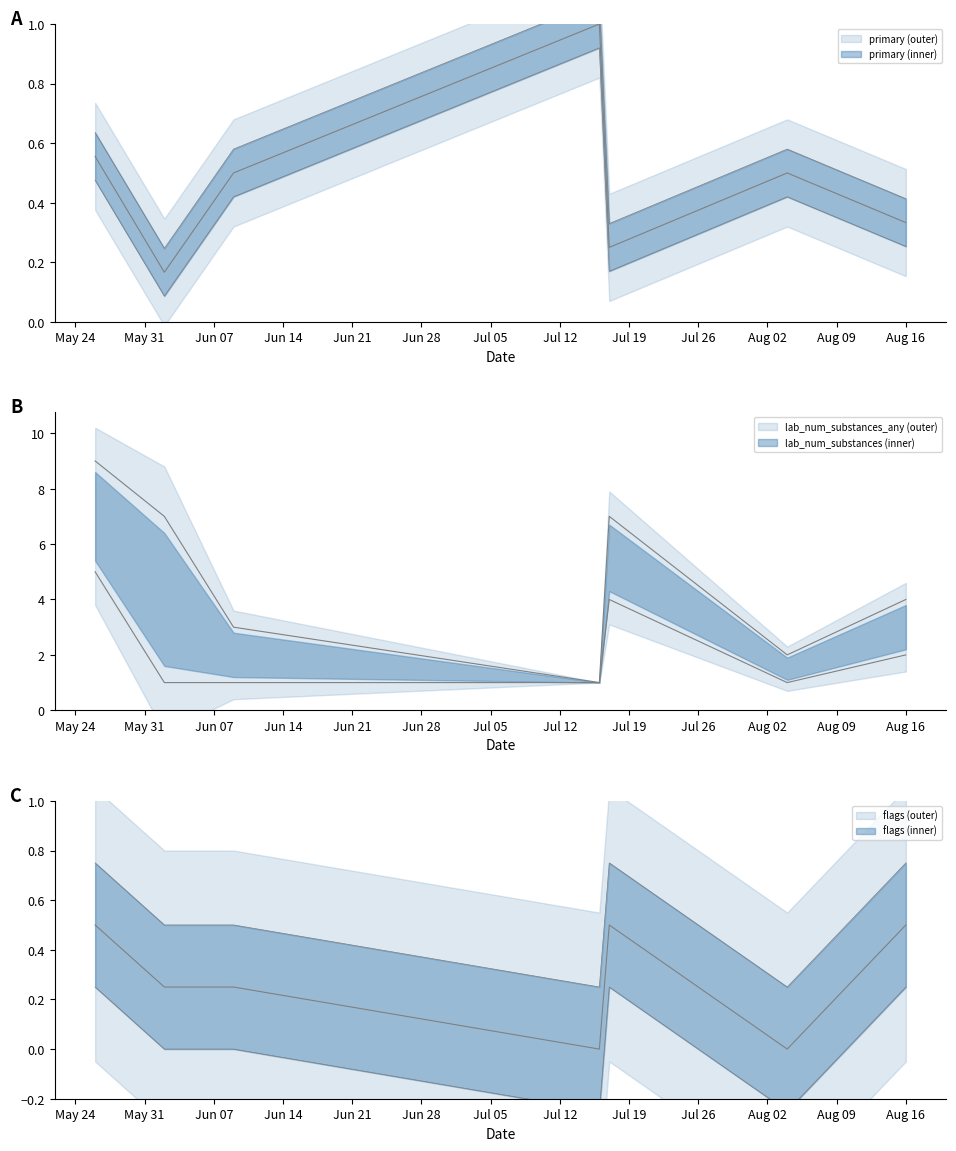

Is this an area chart (filled region under the line)?

No